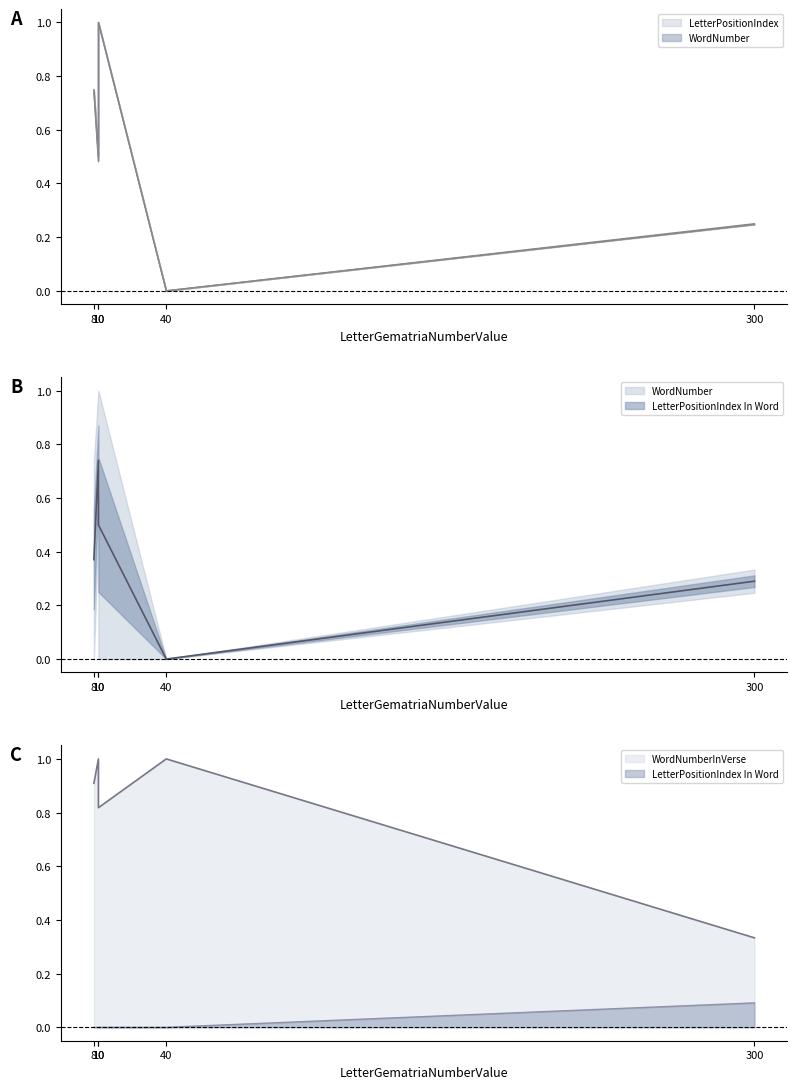

What are all the series names shown in the legend?

LetterPositionIndex, WordNumber